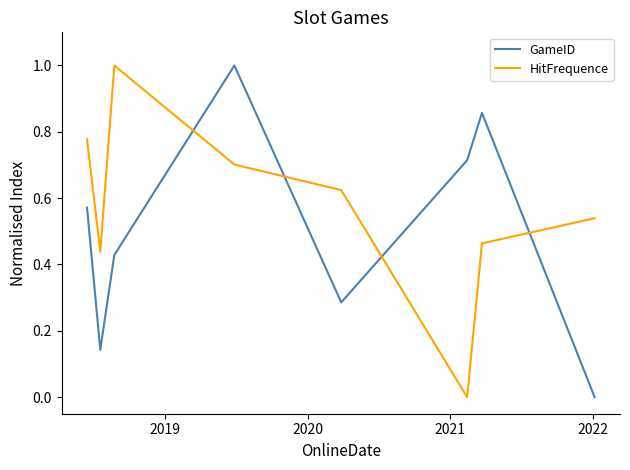

List the series in order of their overall mean, highest first.

HitFrequence, GameID